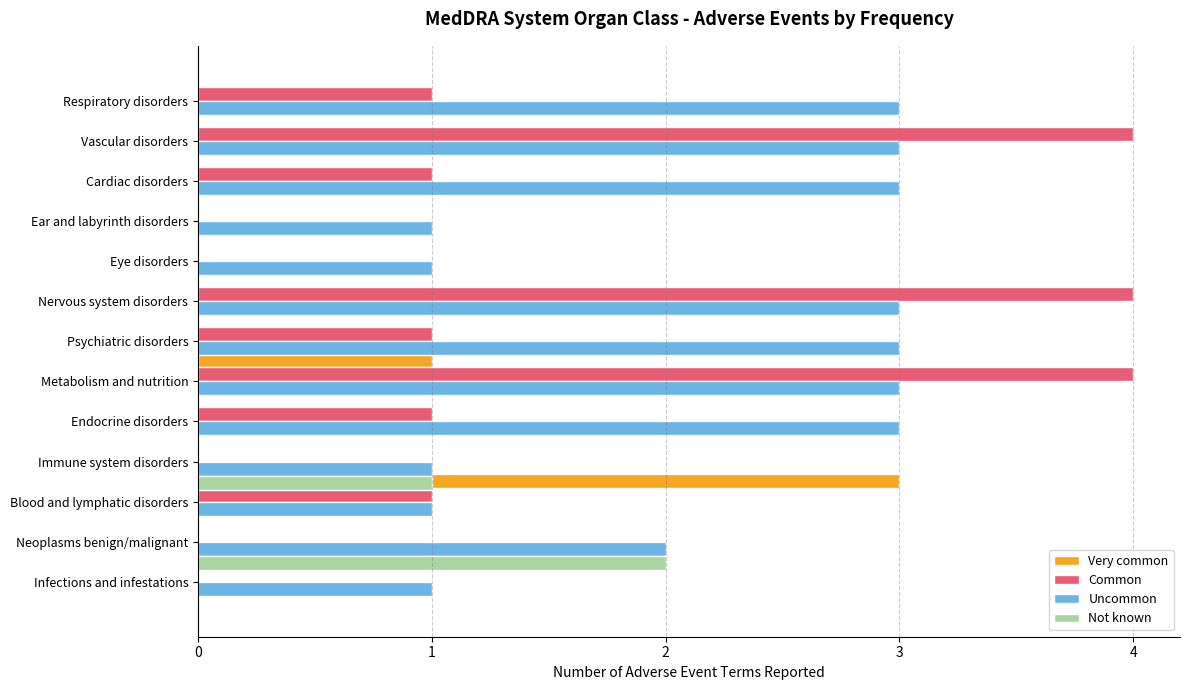

What is the sum of all Common values?

17